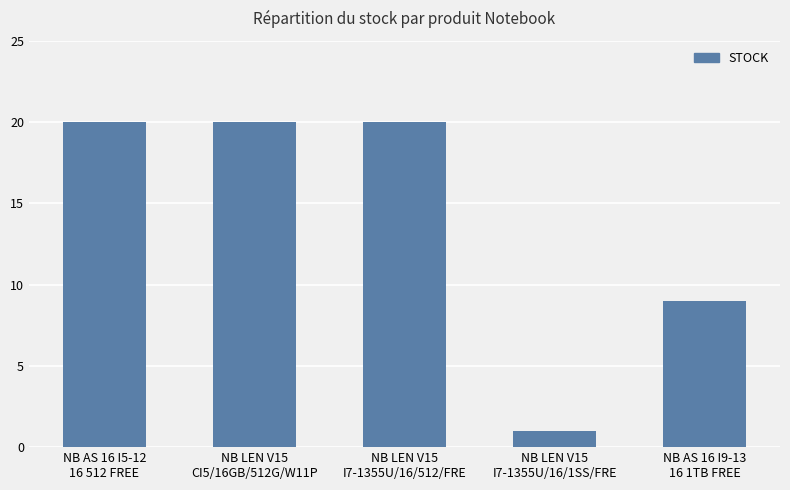

The value at NB LEN V15
I7-1355U/16/512/FRE is 20. True or false?

True